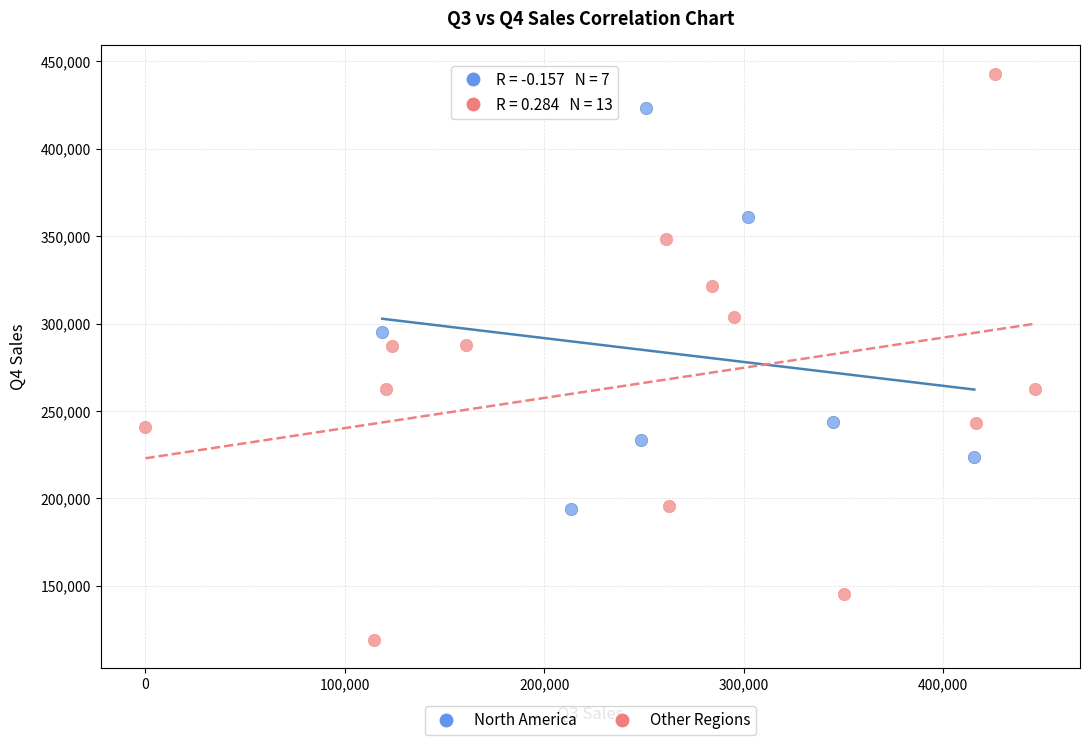

What are all the series names shown in the legend?

North America, Other Regions